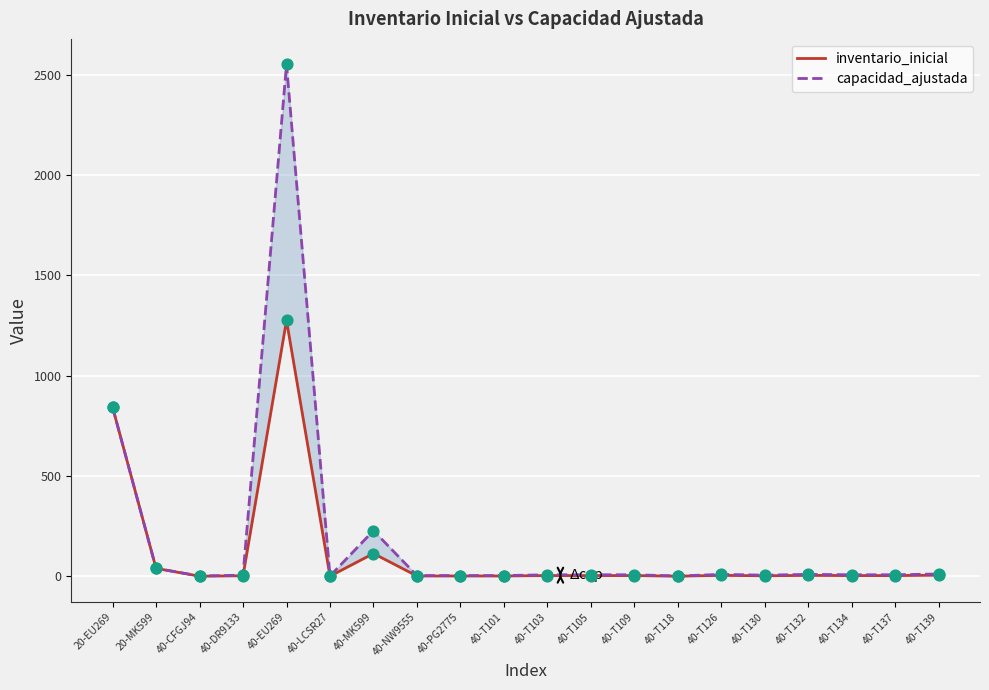

At which category is the sum across all series the highest?

40-EU269